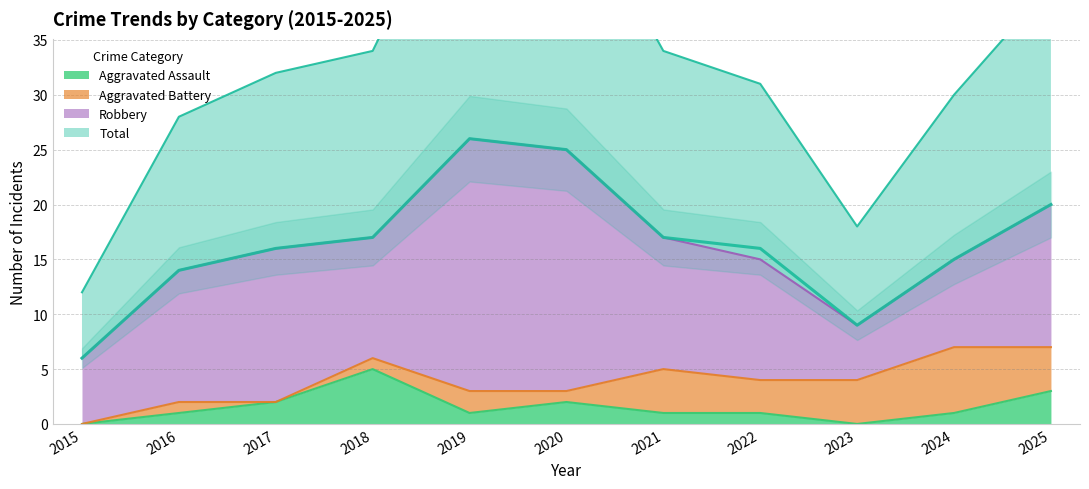

The value of Aggravated Assault at 2015 is -2. True or false?

False